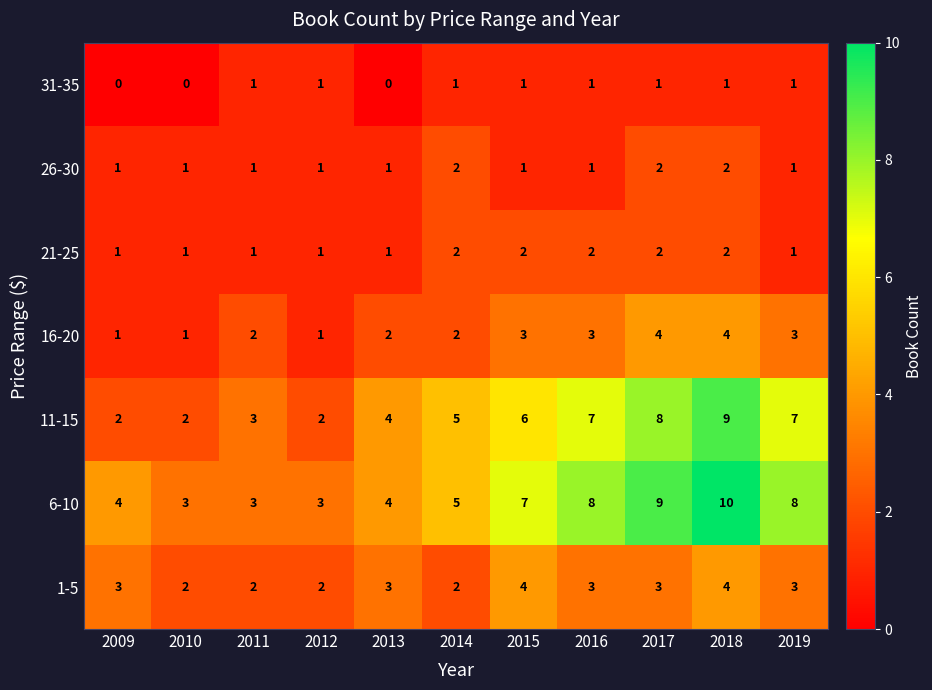

What is the difference between the highest and lowest values at 2019?

7